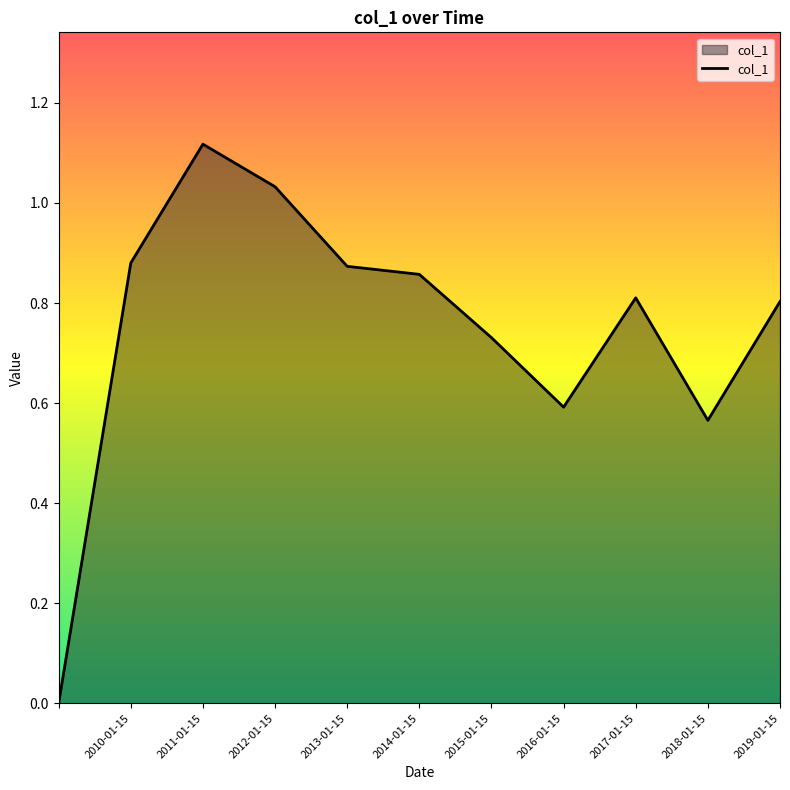

What is the maximum value shown in the chart?

1.1